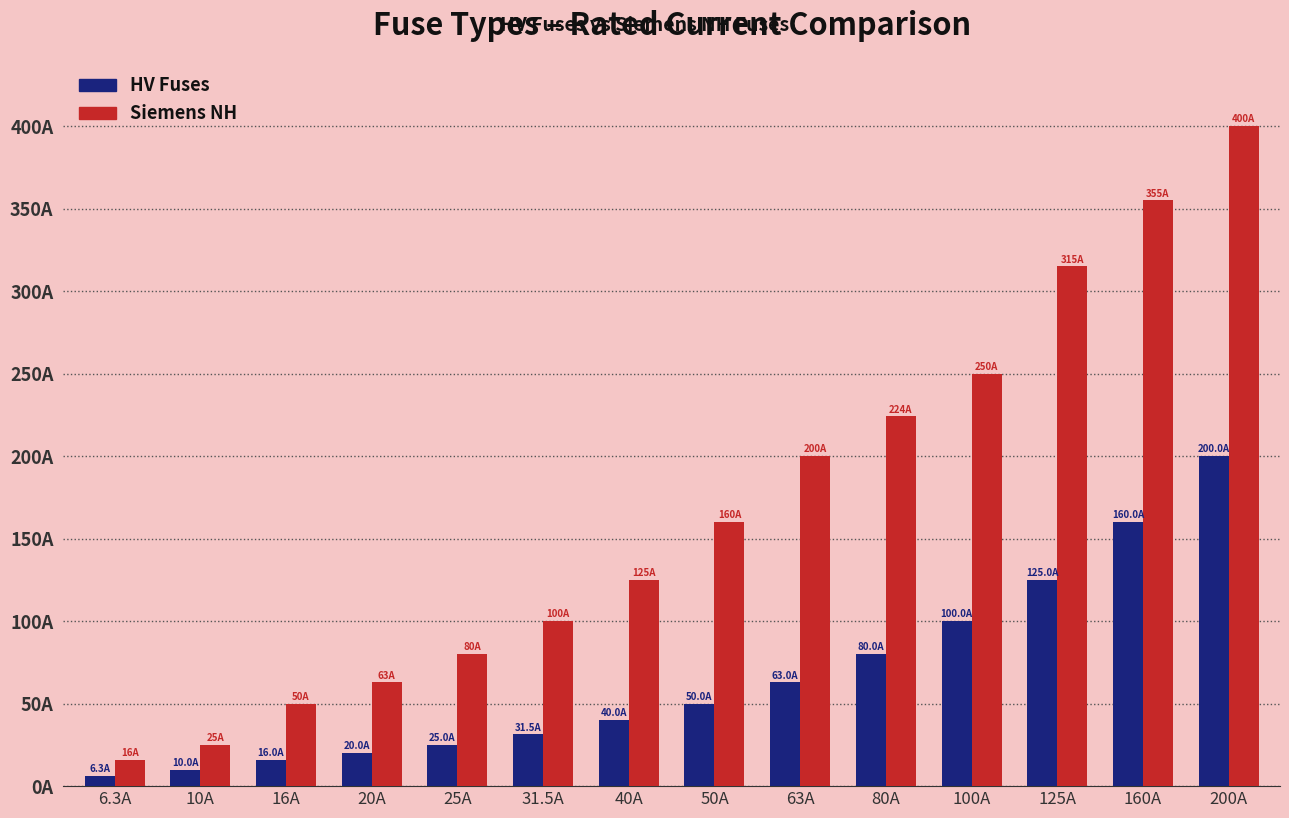

Is it true that Siemens NH equals 355.0 at 160A?

True